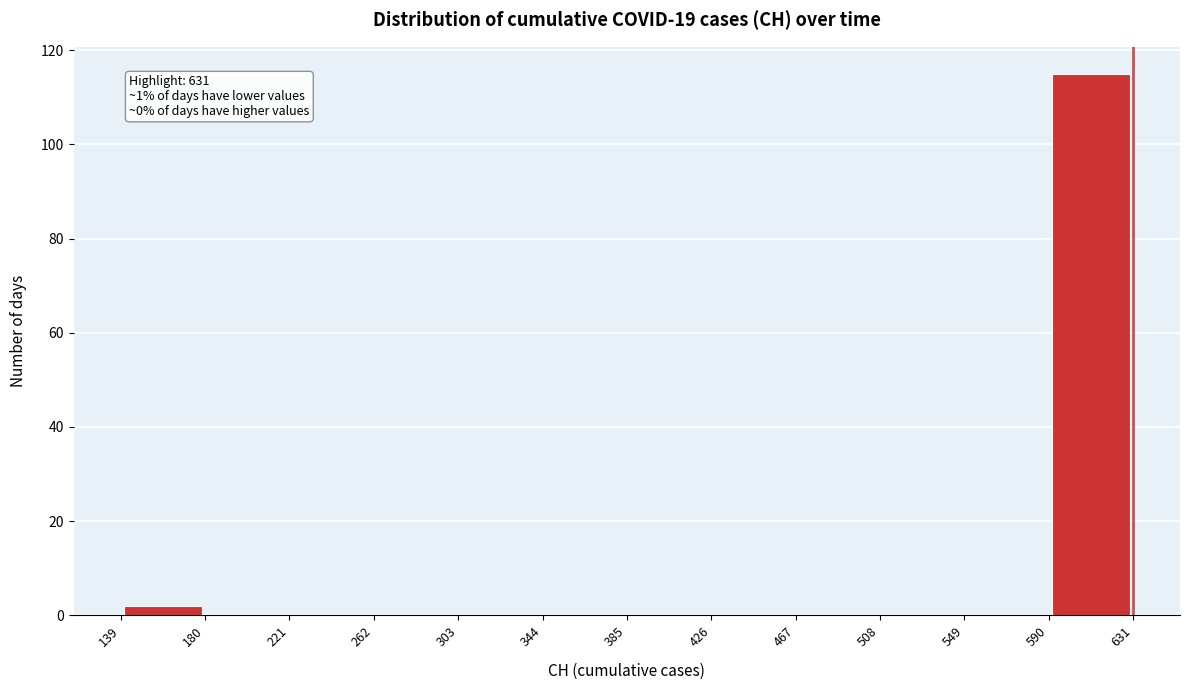

Which range on the x-axis has the tallest bar?

590 to 631